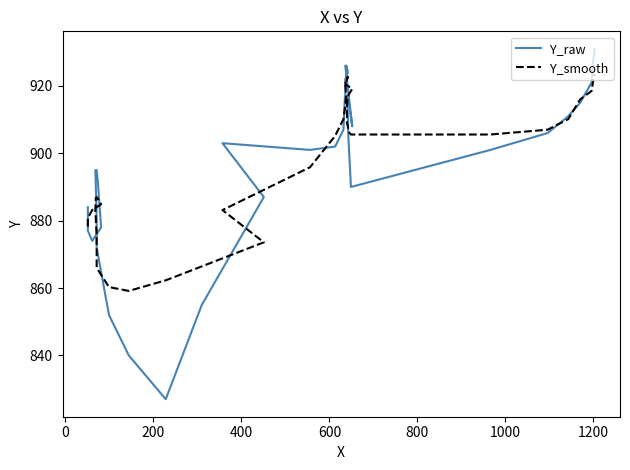

Is the value of Y_raw at 32 greater than the value of Y_smooth at 35?

No